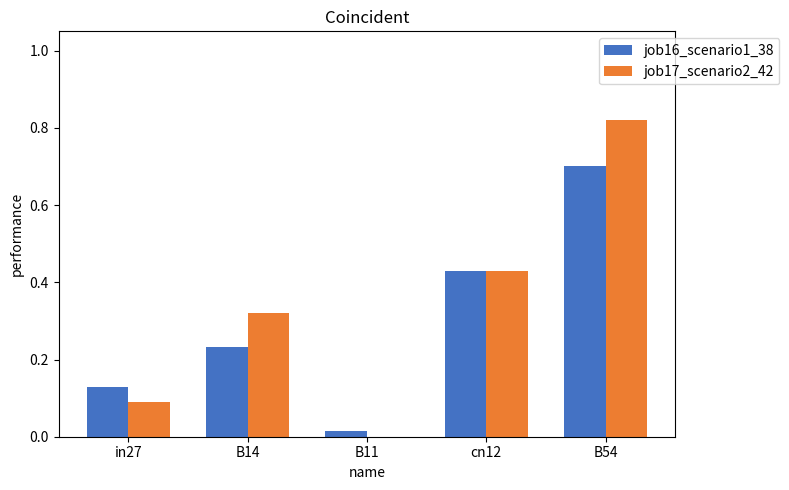

Between B11 and B54, which series saw the biggest shift?

job17_scenario2_42